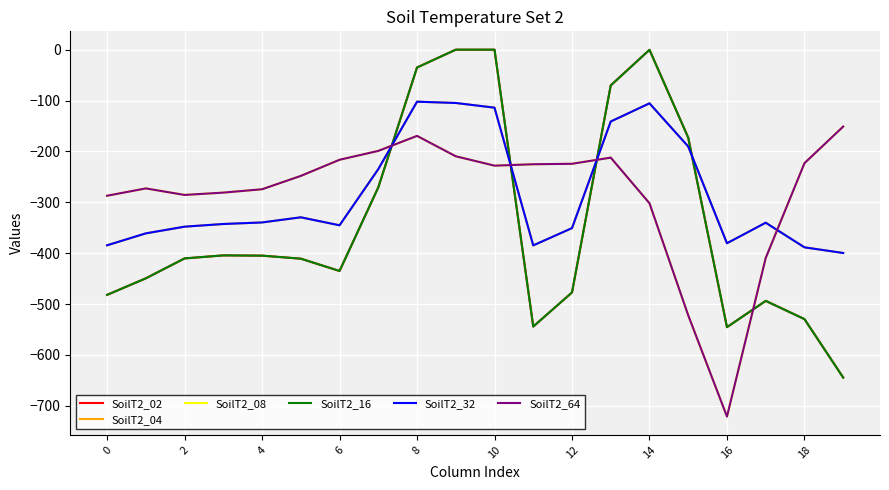

True or false: SoilT2_08 has more than 1 points higher than both neighbors.

True